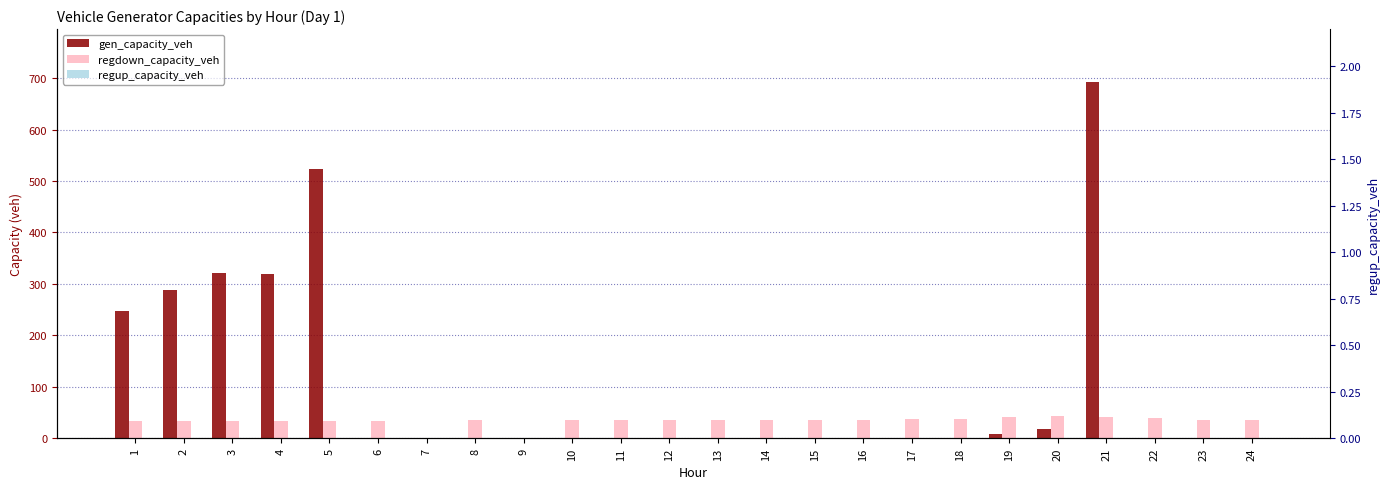

Reading left to right, list all the values displayed in this chart.

gen_capacity_veh: 246.7	287.6	321.2	319.7	522.8	0.0	0.0	0.0	0.0	0.0	0.0	0.0	0.0	0.0	0.0	0.0	0.0	0.0	8.7	17.1	691.8	0.0	0.0	0.0
regdown_capacity_veh: 33.9	33.3	32.7	32.7	33.2	33.9	0.0	36.1	0.0	36.4	35.9	35.7	35.1	34.7	35.0	35.9	36.8	38.2	40.5	42.4	41.1	38.4	36.2	34.8
regup_capacity_veh: 0.0	0.0	0.0	0.0	0.0	0.0	0.0	0.0	0.0	0.0	0.0	0.0	0.0	0.0	0.0	0.0	0.0	0.0	0.0	0.0	0.0	0.0	0.0	0.0